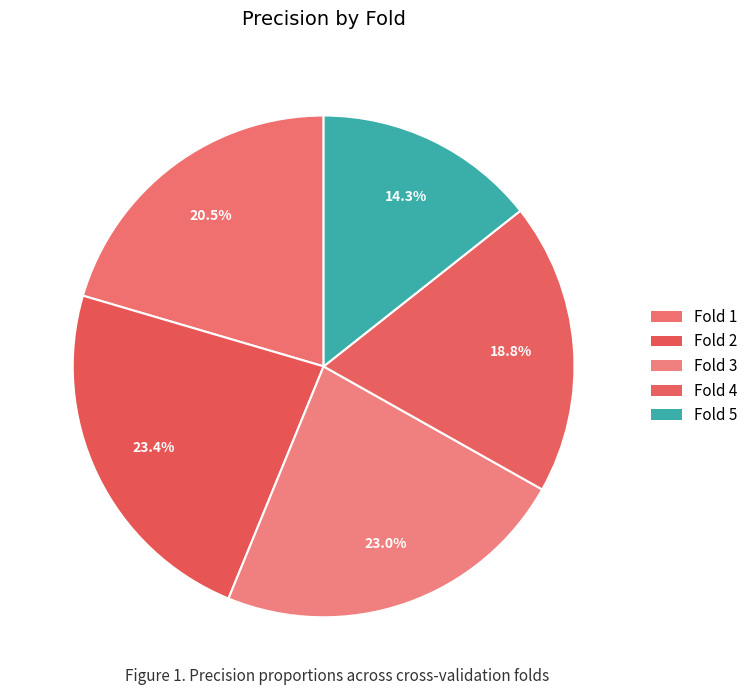

Which slice is the smallest?

Fold 5